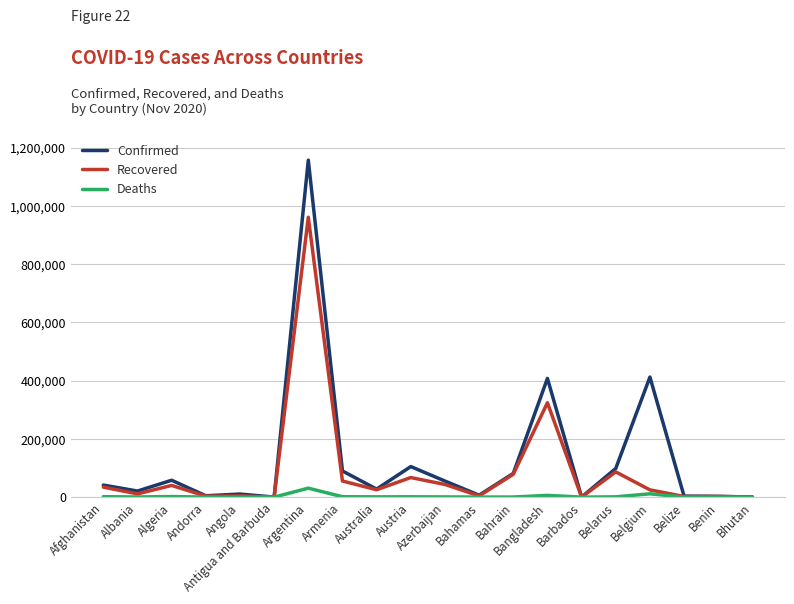

At which label is Recovered closest to 480608?

Bangladesh